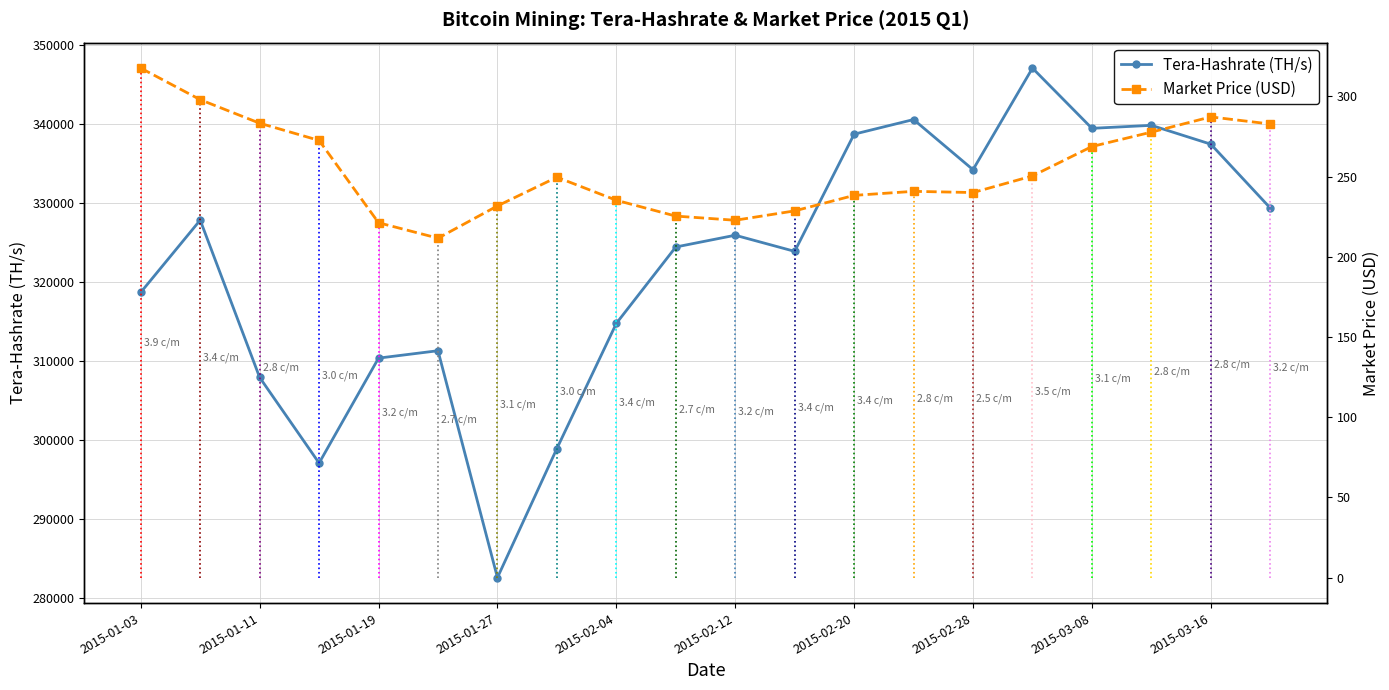

What position from the left is 15?

16